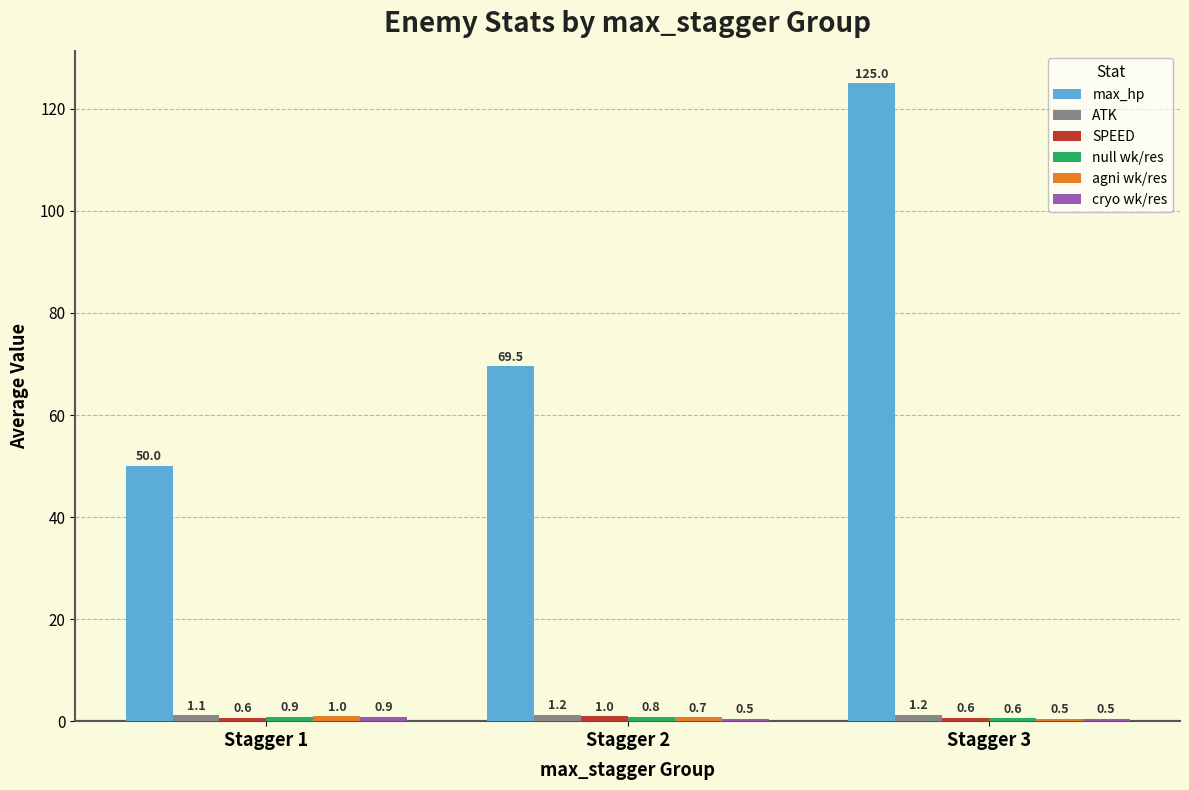

Rank the categories by max_hp value from highest to lowest.

Stagger 3, Stagger 2, Stagger 1